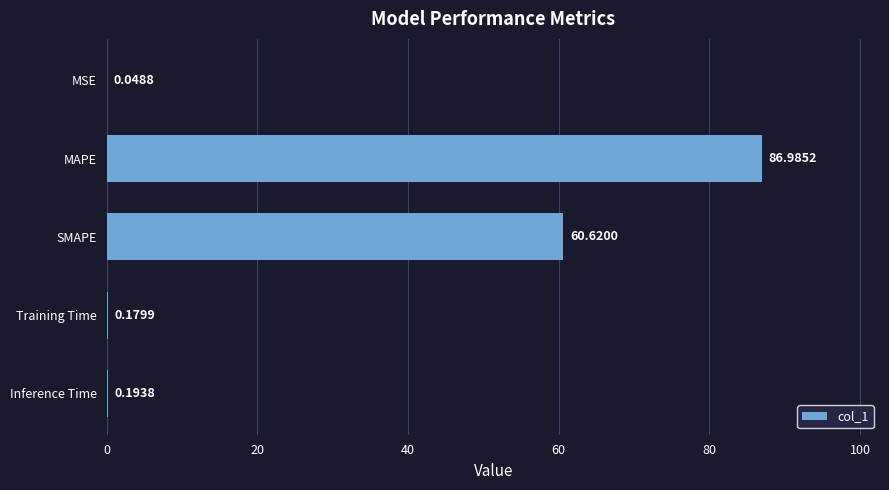

Which category has the highest value across all series?

MAPE